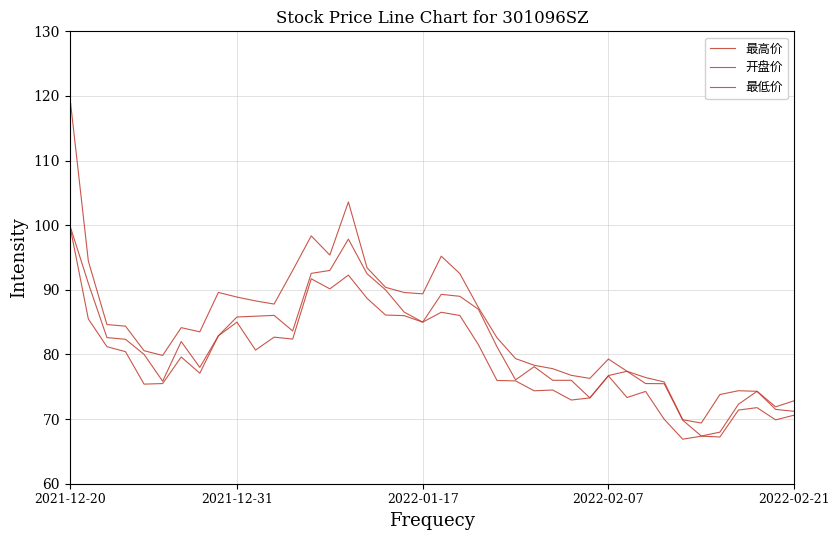

Does the chart have visible grid lines?

Yes